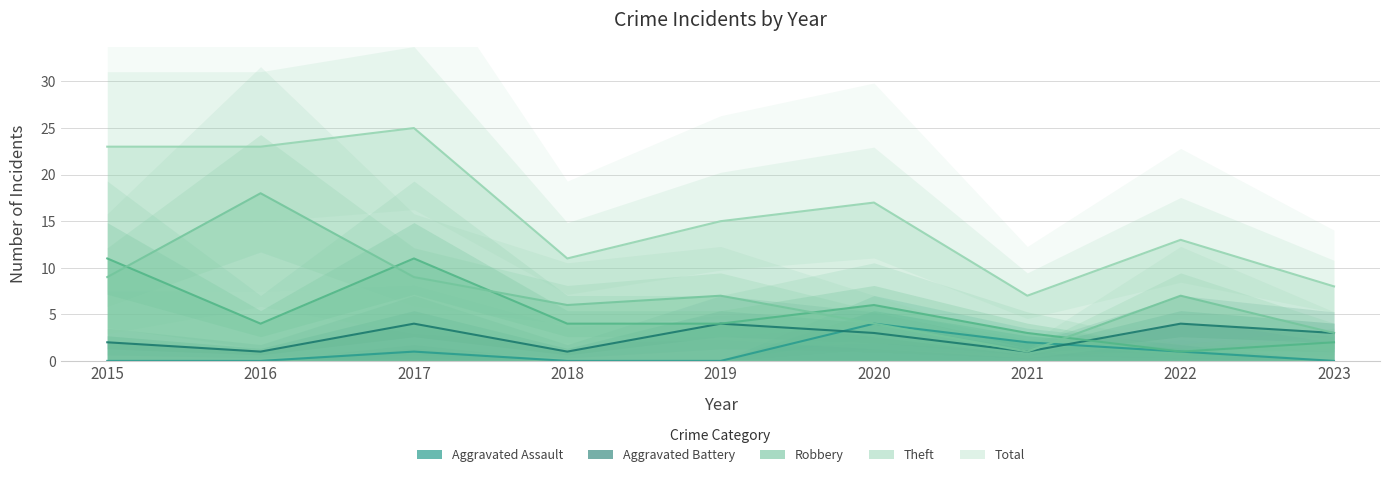

Which series has the largest range (max minus min)?

Total